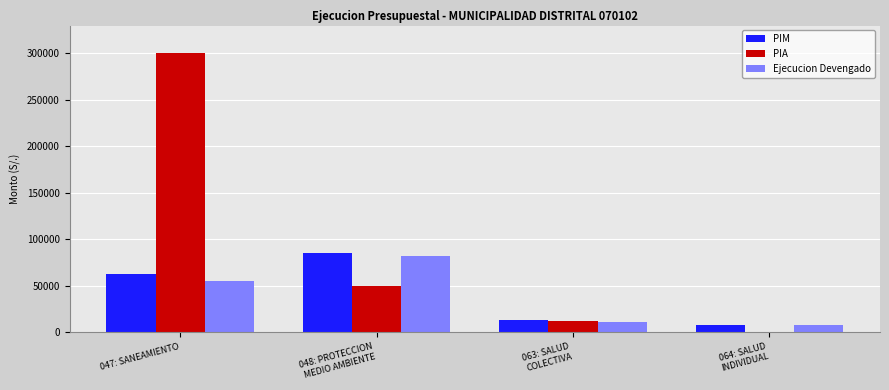

How many data points does each series have?

4